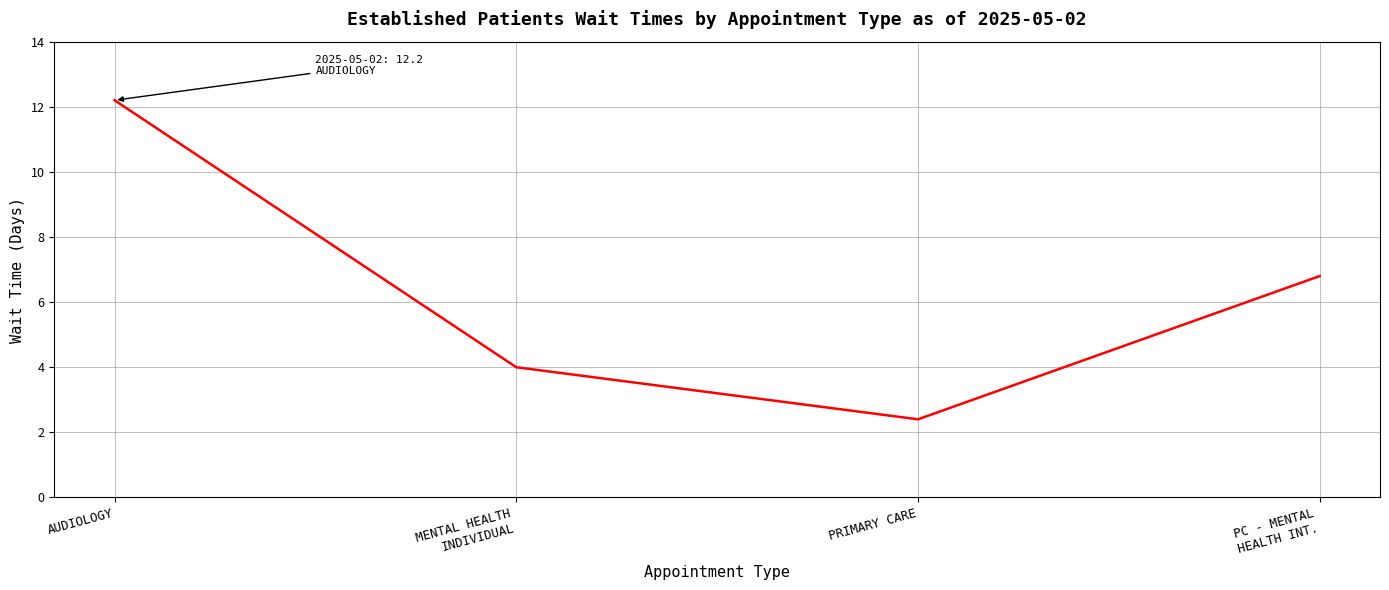

What is the difference between the values at AUDIOLOGY and MENTAL HEALTH
INDIVIDUAL?

8.2